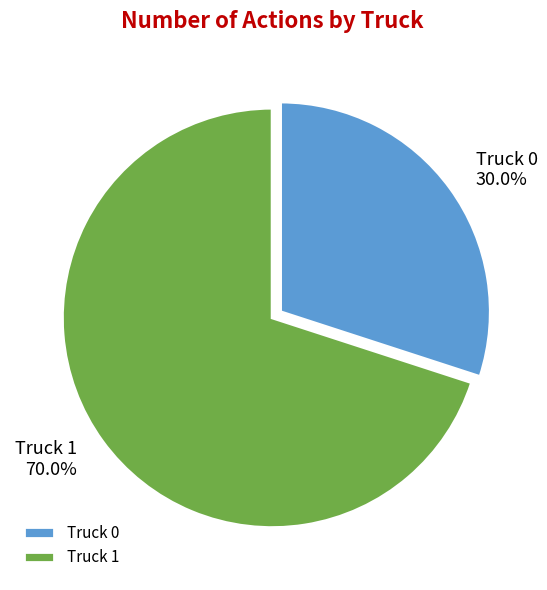

What is the smallest slice in the pie chart?

Truck 0